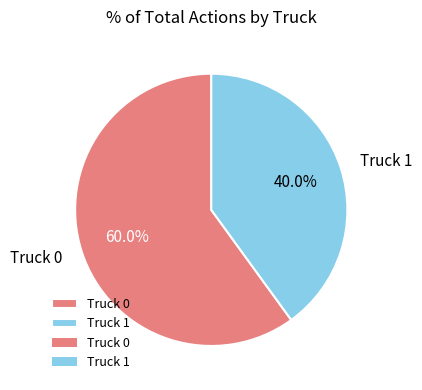

Combined, do Truck 1 and Truck 0 account for over 50%?

Yes